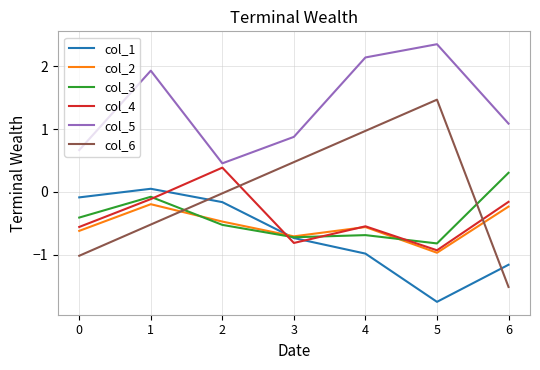

Which series has the widest spread of values?

col_6